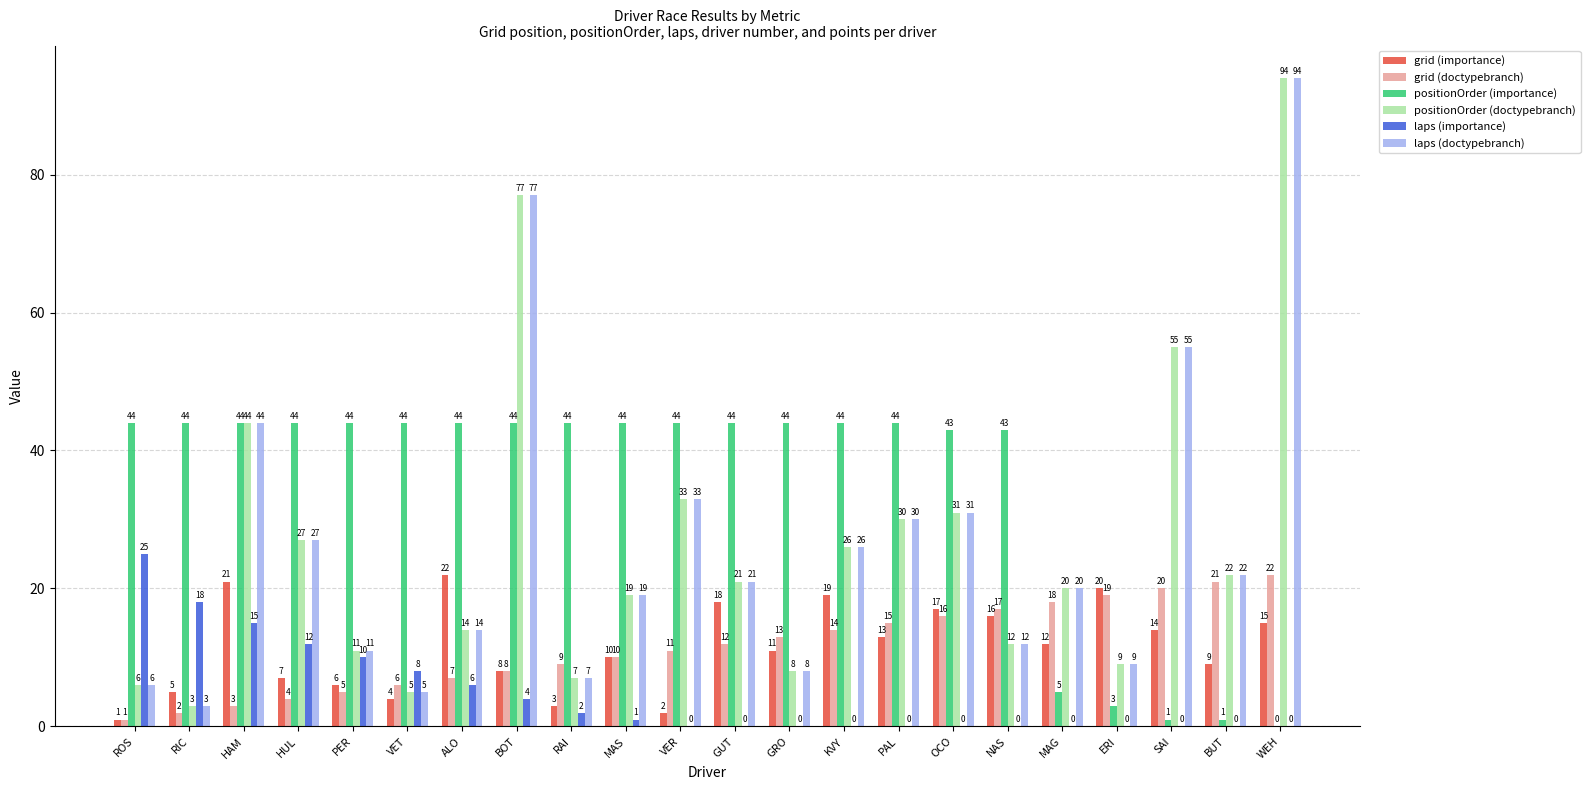

Between PER and RAI, which series saw the biggest shift?

laps (importance)